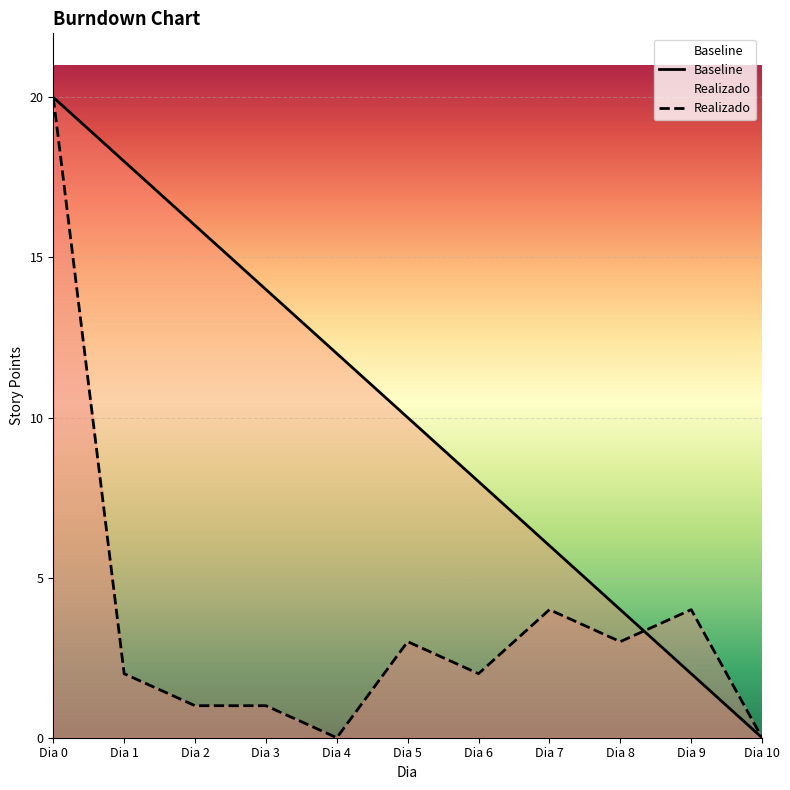

Rank the series by their maximum value, from highest to lowest.

Baseline, Realizado